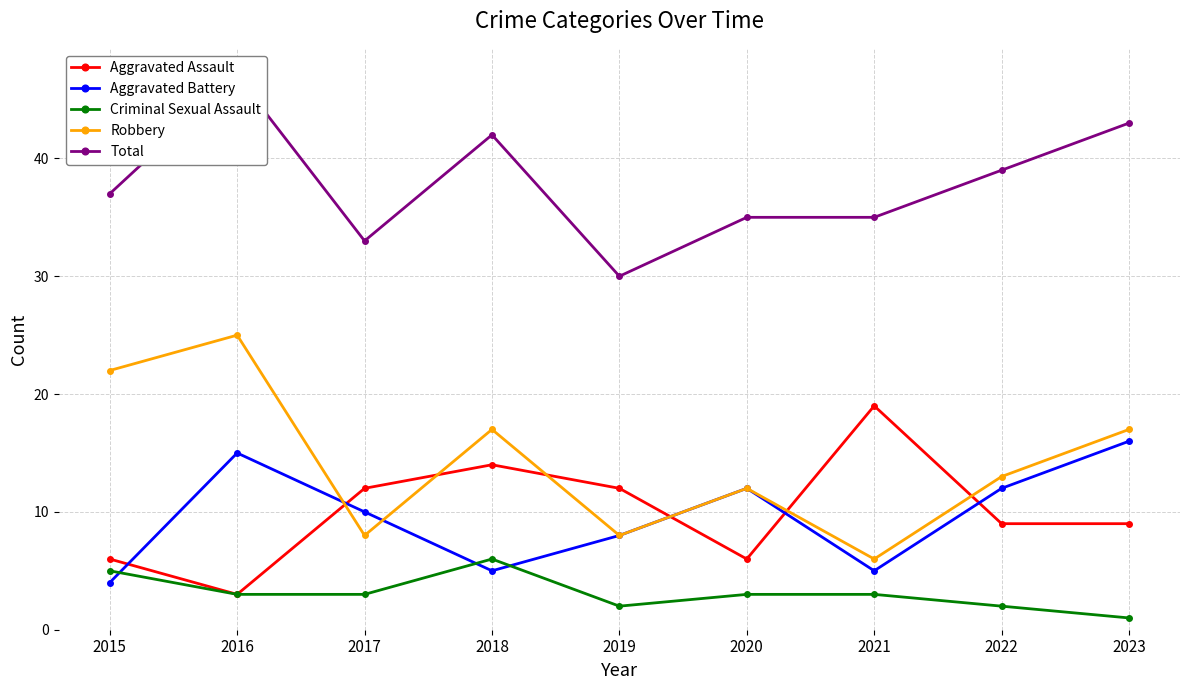

Between which two adjacent categories do Aggravated Battery and Aggravated Assault first intersect?

2015 and 2016